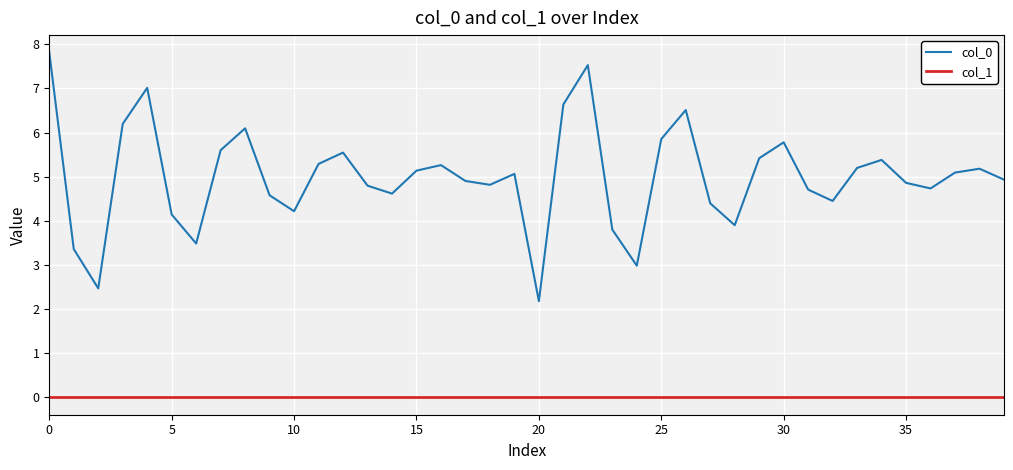

Which series has the widest spread of values?

col_0